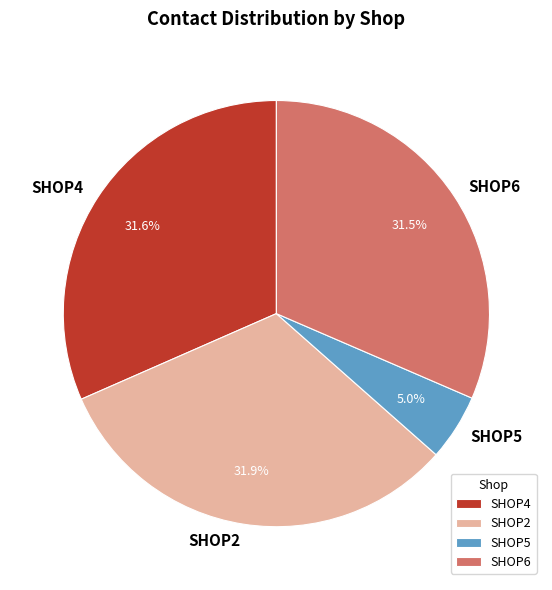

Does SHOP2 account for over 50% of the chart?

No